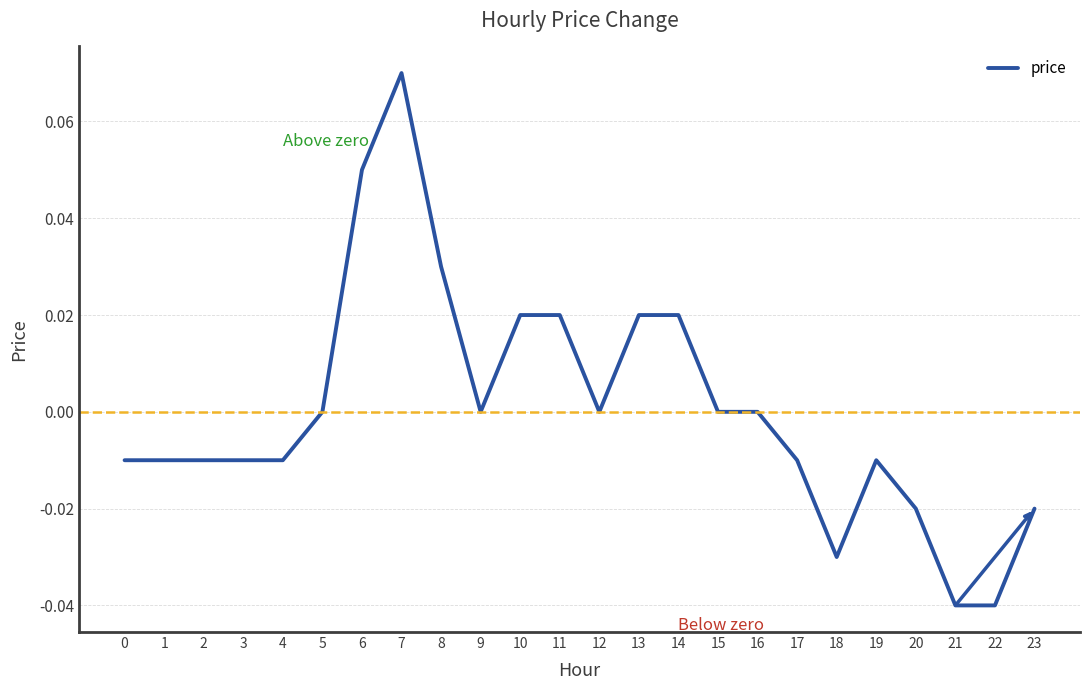

True or false: the data shows -0.0 at 22.

True